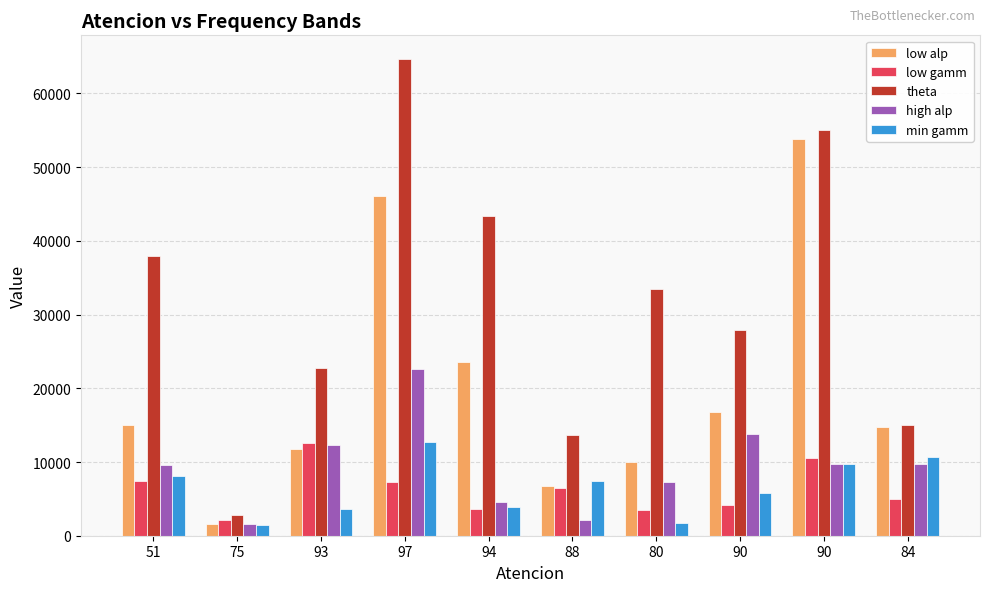

What is the average value of the theta series?

31639